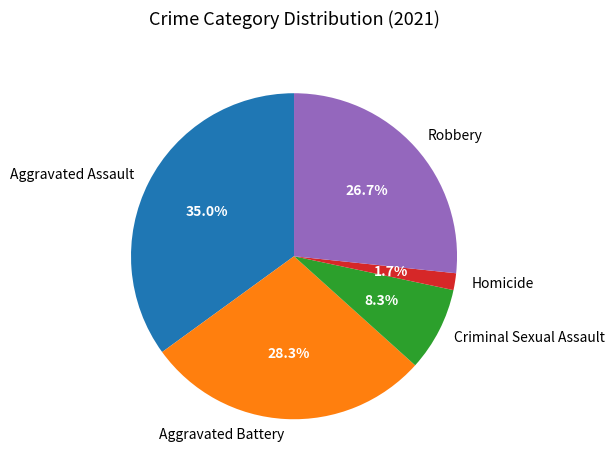

Does any single category account for the majority?

No